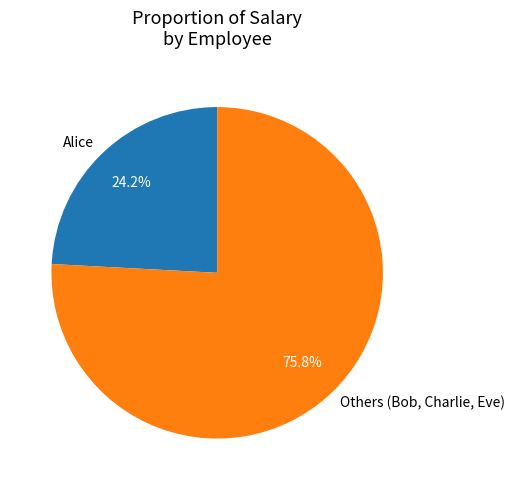

What is the largest slice in the pie chart?

Others (Bob, Charlie, Eve)